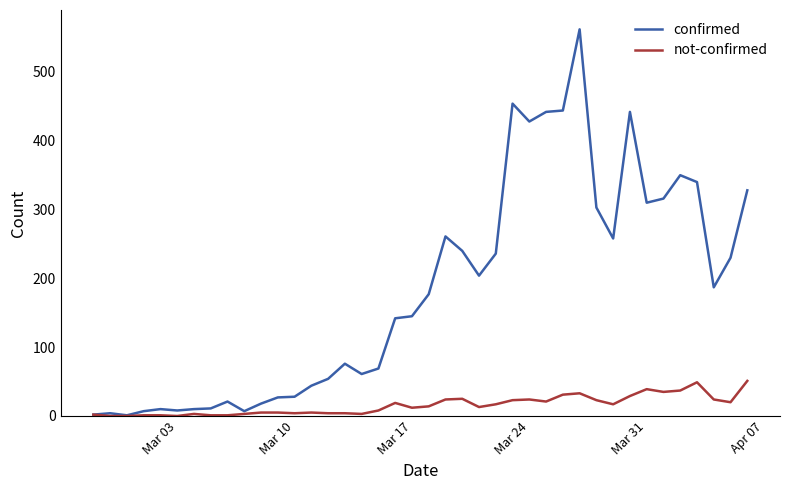

Rank the series by their maximum value, from highest to lowest.

confirmed, not-confirmed